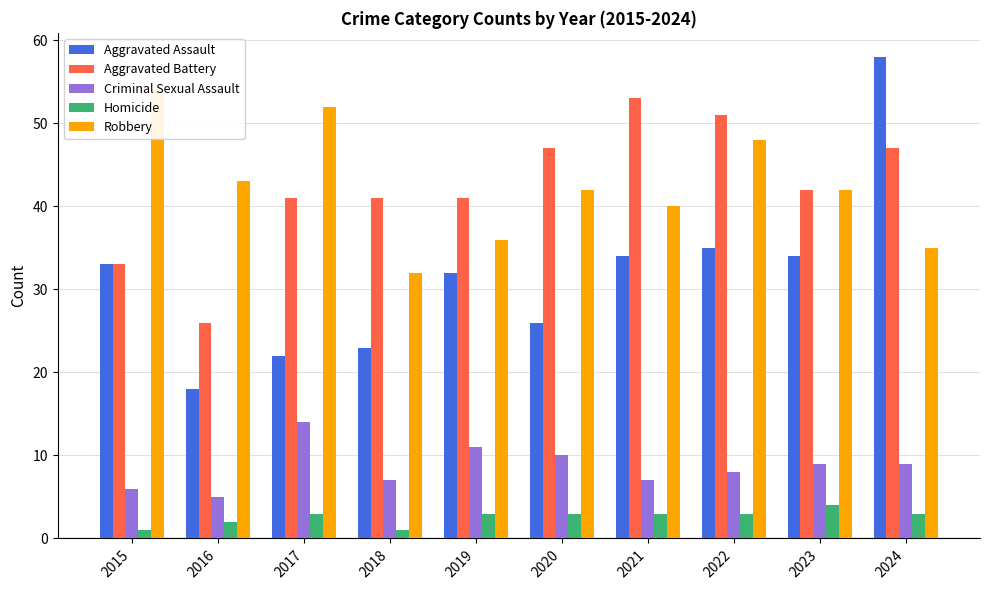

List the series in order of their peak value, highest first.

Aggravated Assault, Robbery, Aggravated Battery, Criminal Sexual Assault, Homicide